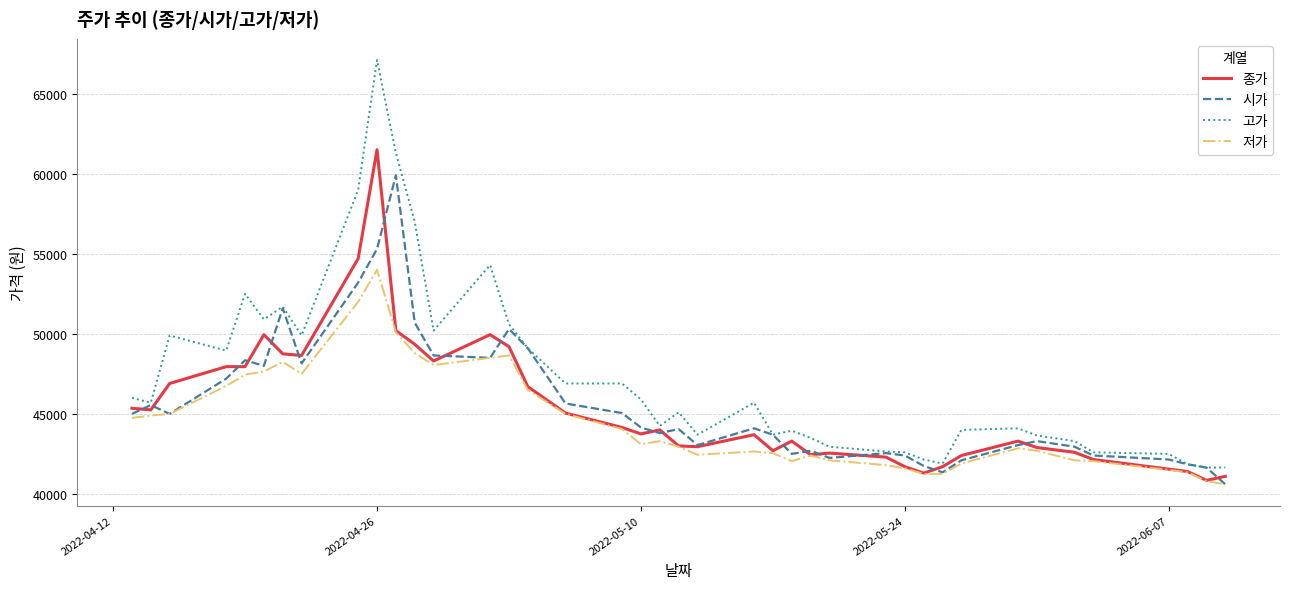

What is the minimum value for 저가?

40600